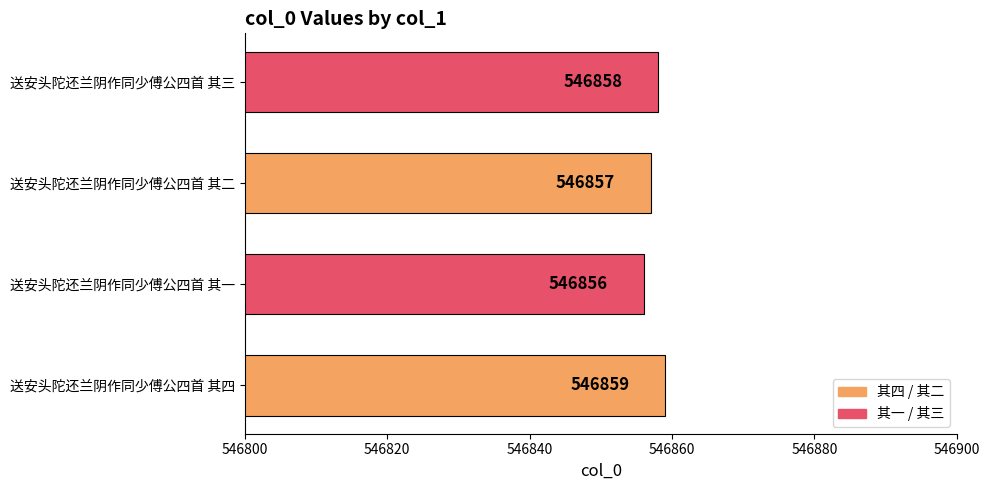

Reading top to bottom, what are all the values shown in this chart?

546858	546857	546856	546859